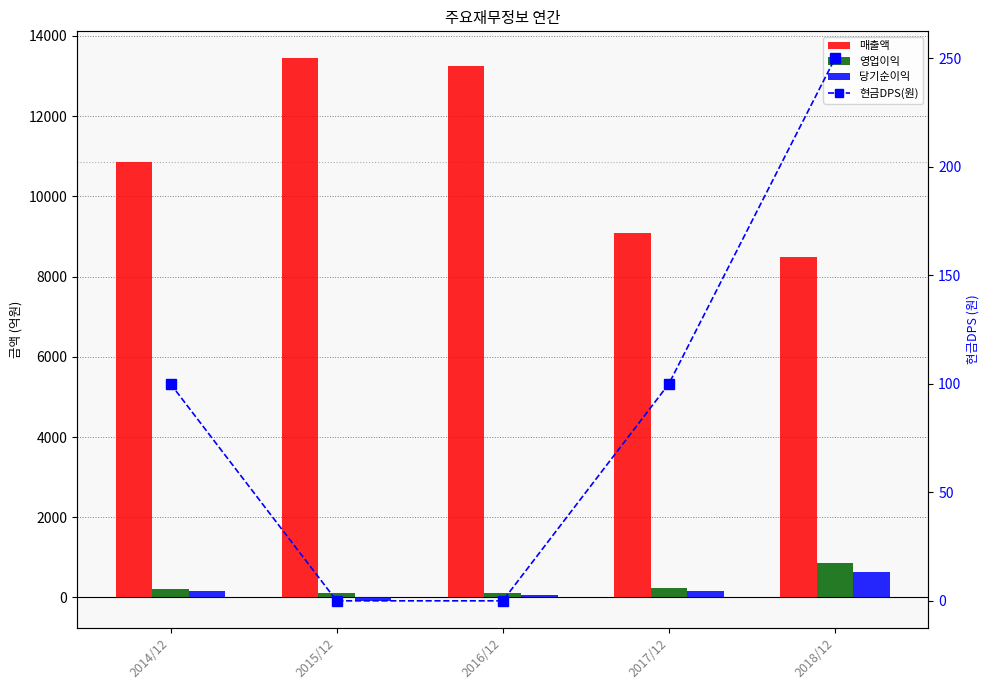

What position from the right is 2018/12?

1